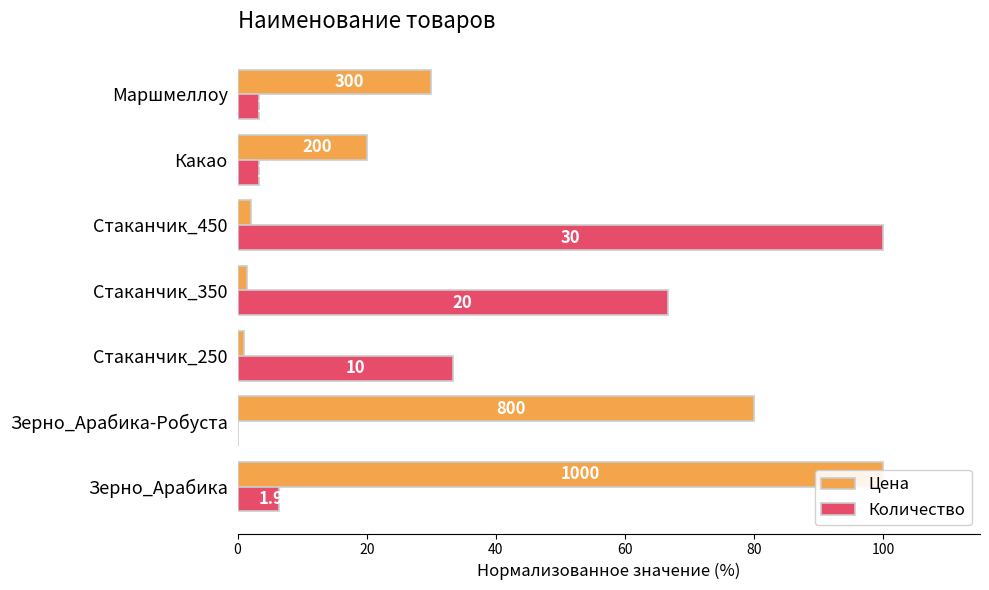

Does the chart contain any negative values?

No